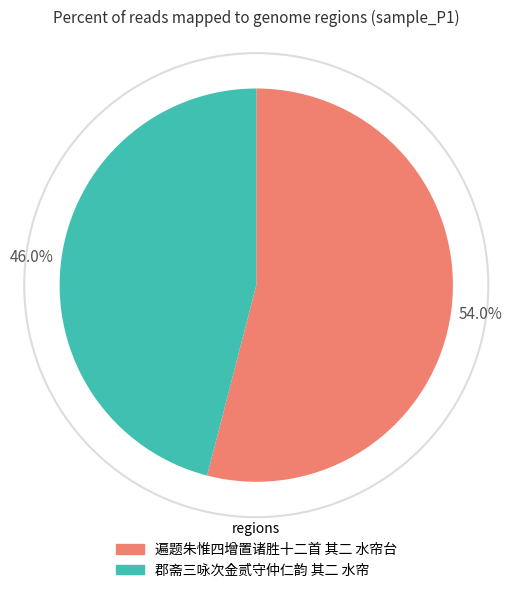

True or false: 遍题朱惟四增置诸胜十二首 其二 水帘台 accounts for 54% of the total.

True